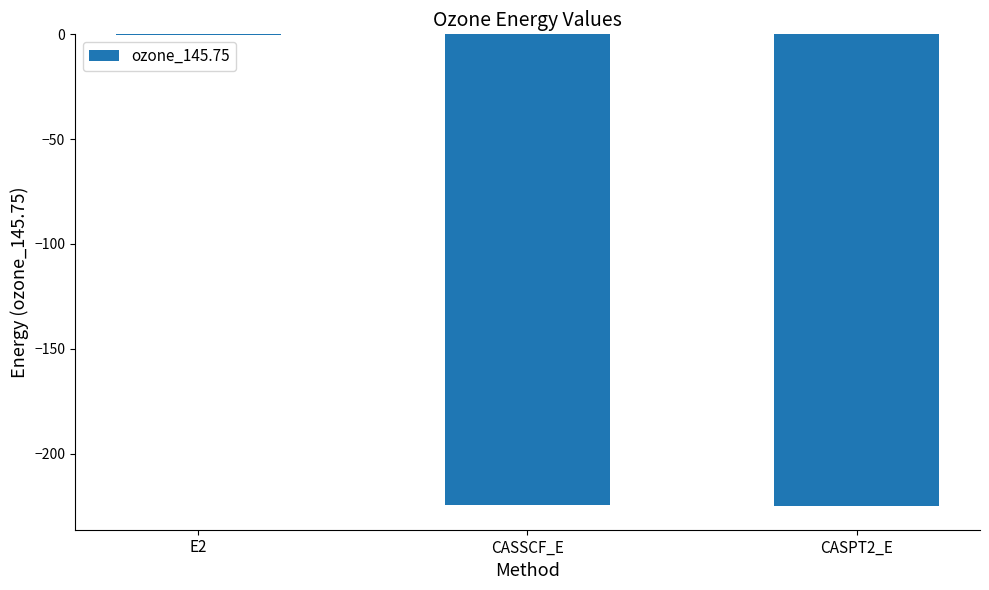

The chart shows a value of -224.5 at CASSCF_E. True or false?

True